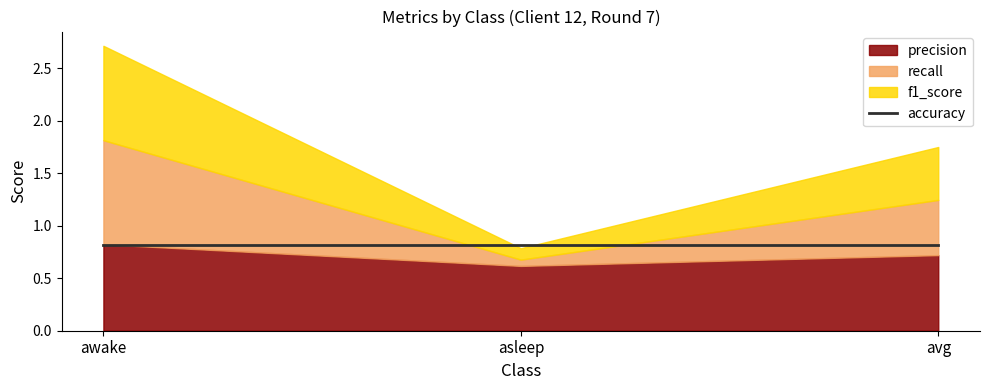

What position from the right is awake?

3